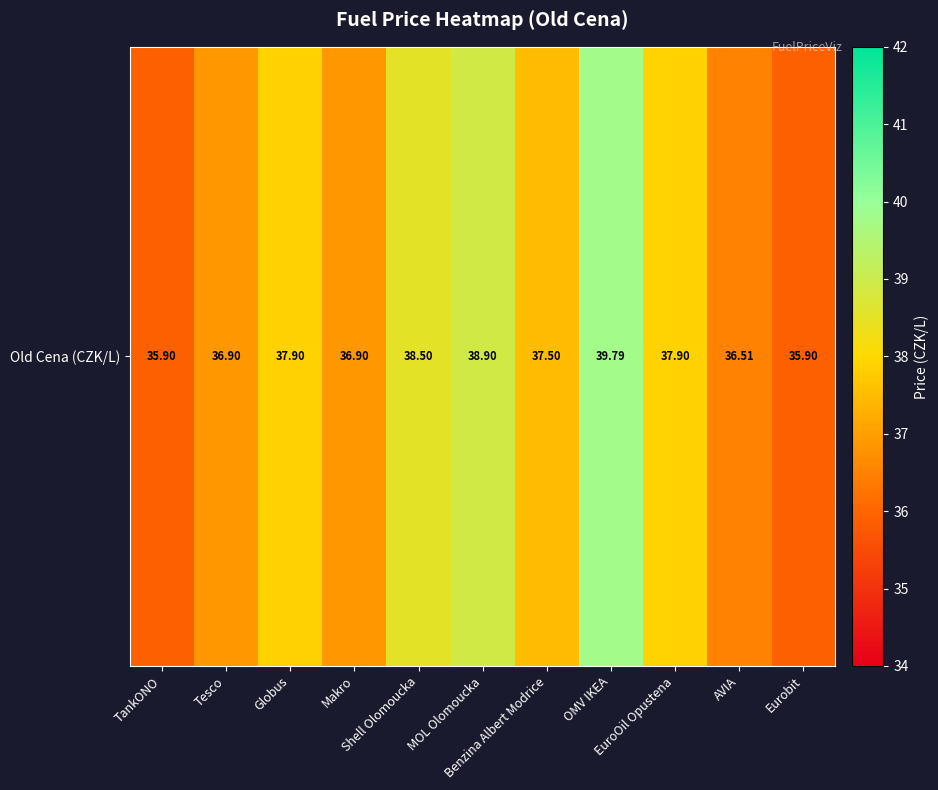

What is the sum of all values?

412.6